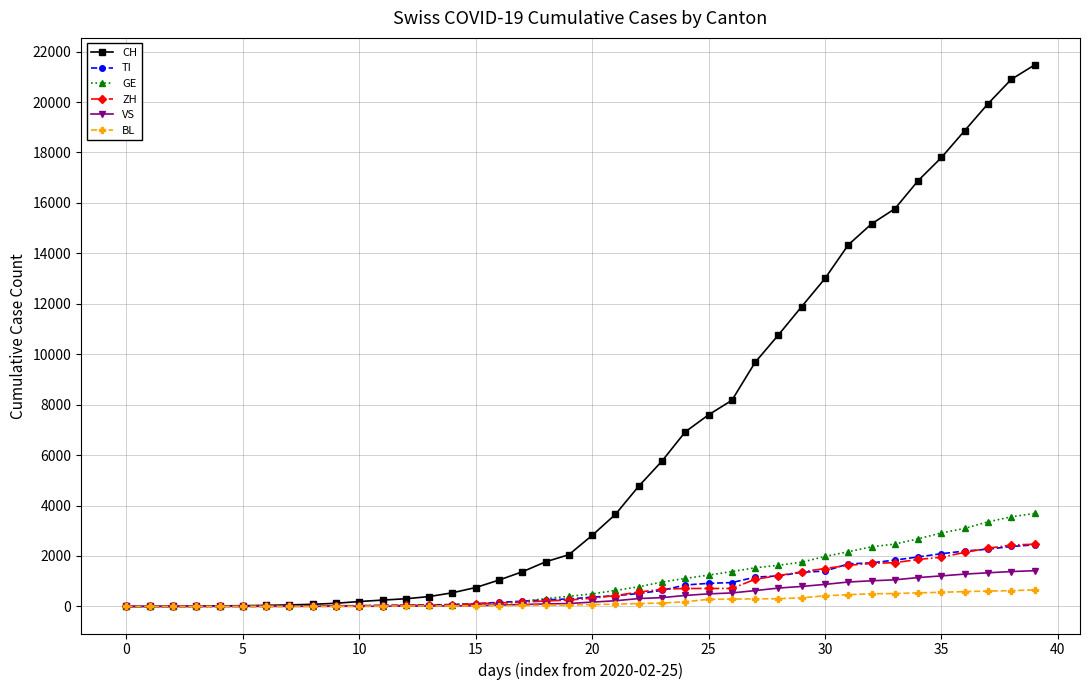

Which series has the largest total across all categories?

CH